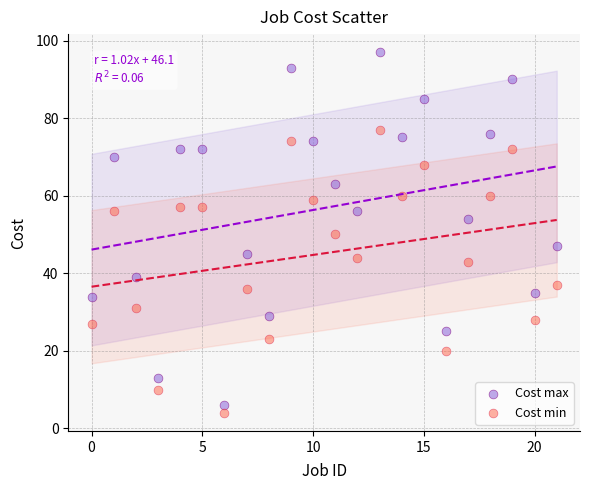

Across all data points, what is the range of Y values (max minus min)?

93